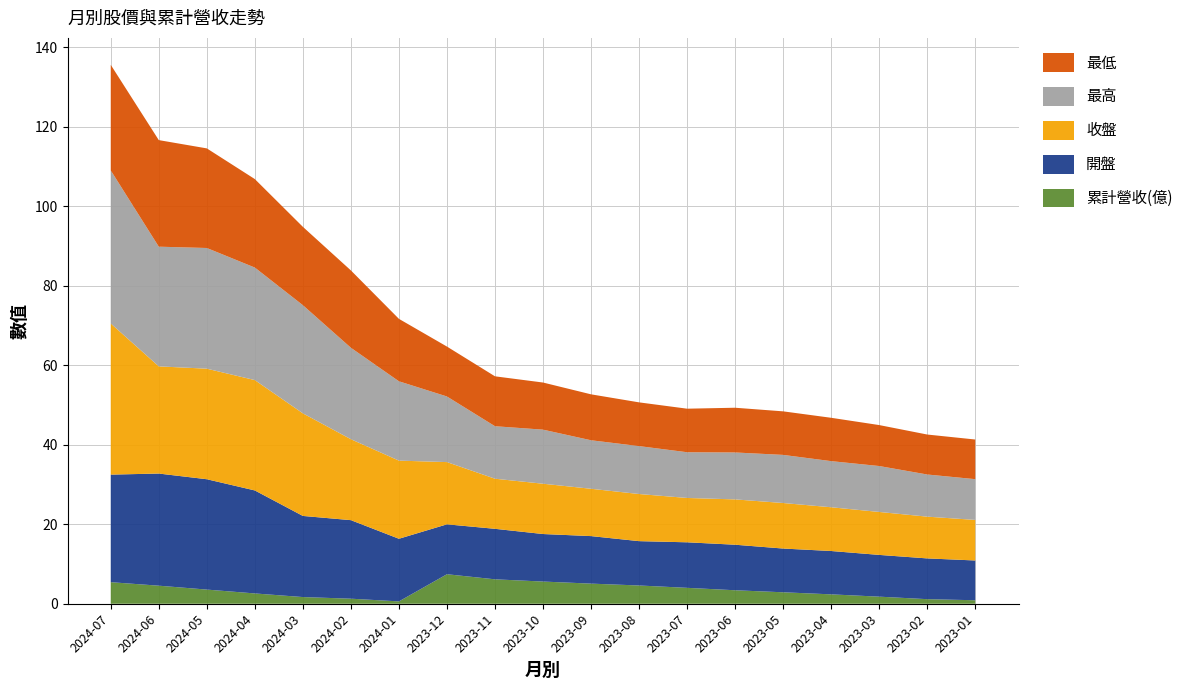

Reading left to right, what are all the values shown in this chart?

累計營收(億): 2024-07=5.4	2024-06=4.5	2024-05=3.6	2024-04=2.6	2024-03=1.7	2024-02=1.3	2024-01=0.6	2023-12=7.4	2023-11=6.1	2023-10=5.6	2023-09=5.1	2023-08=4.6	2023-07=4.0	2023-06=3.4	2023-05=2.9	2023-04=2.4	2023-03=1.8	2023-02=1.1	2023-01=0.9
開盤: 2024-07=27.1	2024-06=28.2	2024-05=27.8	2024-04=25.9	2024-03=20.4	2024-02=19.8	2024-01=15.8	2023-12=12.6	2023-11=12.7	2023-10=11.9	2023-09=11.9	2023-08=11.2	2023-07=11.4	2023-06=11.4	2023-05=11.0	2023-04=10.9	2023-03=10.5	2023-02=10.2	2023-01=10.0
收盤: 2024-07=38.0	2024-06=26.9	2024-05=27.8	2024-04=27.8	2024-03=25.8	2024-02=20.4	2024-01=19.6	2023-12=15.7	2023-11=12.6	2023-10=12.7	2023-09=11.9	2023-08=11.8	2023-07=11.2	2023-06=11.4	2023-05=11.4	2023-04=11.0	2023-03=10.8	2023-02=10.5	2023-01=10.2
最高: 2024-07=38.5	2024-06=30.1	2024-05=30.4	2024-04=28.3	2024-03=27.2	2024-02=23.0	2024-01=19.9	2023-12=16.5	2023-11=13.2	2023-10=13.6	2023-09=12.2	2023-08=12.1	2023-07=11.5	2023-06=11.8	2023-05=12.1	2023-04=11.6	2023-03=11.6	2023-02=10.6	2023-01=10.2
最低: 2024-07=26.6	2024-06=26.8	2024-05=25.1	2024-04=22.2	2024-03=19.7	2024-02=19.4	2024-01=15.7	2023-12=12.6	2023-11=12.6	2023-10=11.8	2023-09=11.6	2023-08=11.0	2023-07=10.9	2023-06=11.2	2023-05=10.9	2023-04=10.9	2023-03=10.3	2023-02=10.1	2023-01=10.0